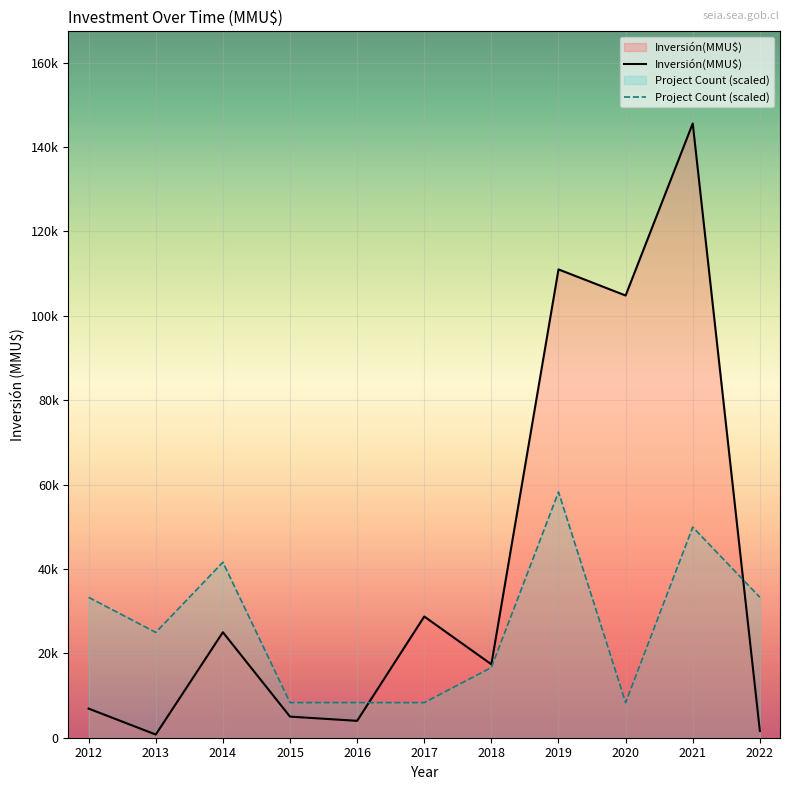

True or false: the data shows 872 at 2021.

False